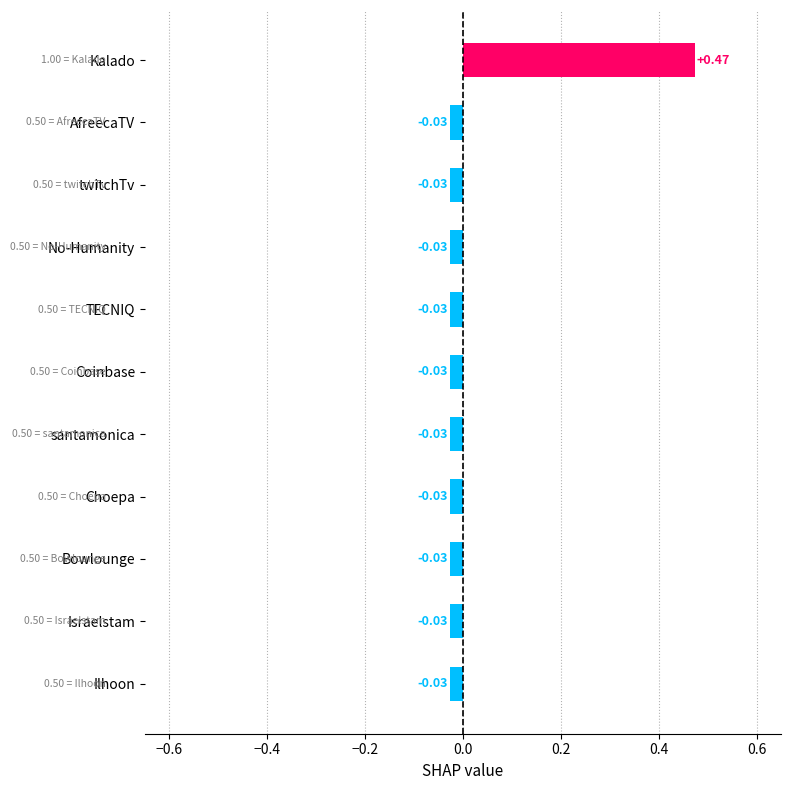

Are the bars horizontal?

Yes